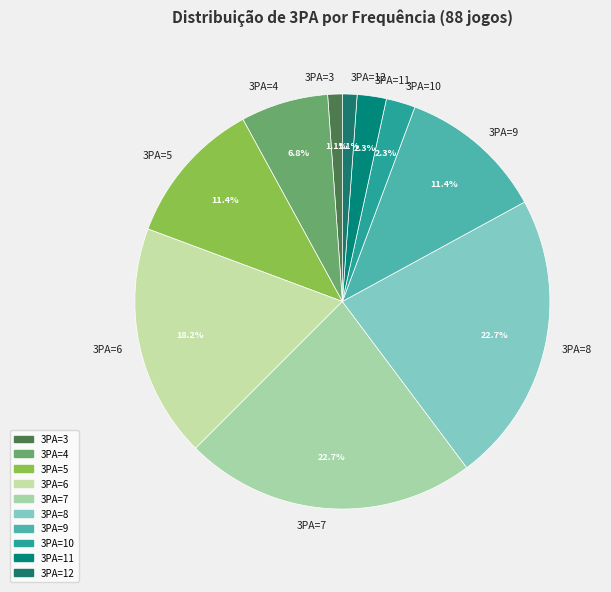

Is there any slice that represents more than half of the pie?

No